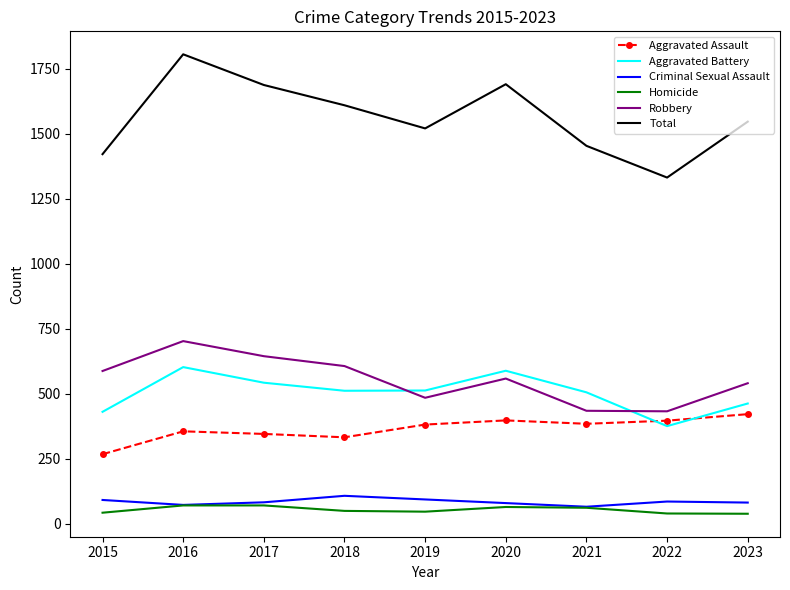

What is the total value across all series at 2019?

3042